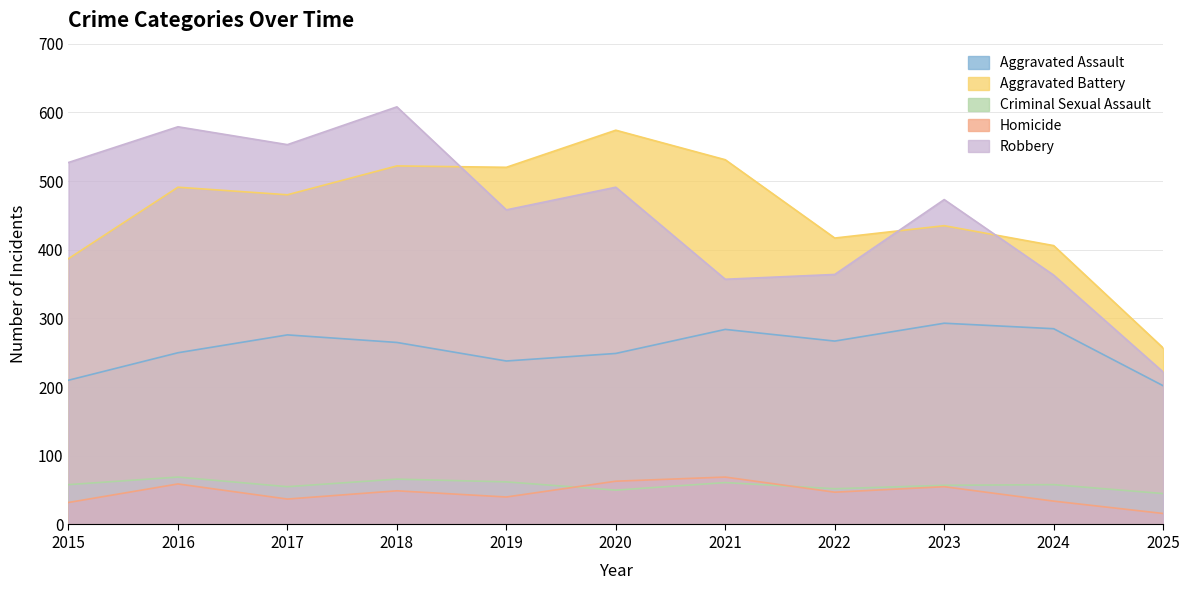

At 2018, list the series in order from smallest to largest.

Homicide, Criminal Sexual Assault, Aggravated Assault, Aggravated Battery, Robbery